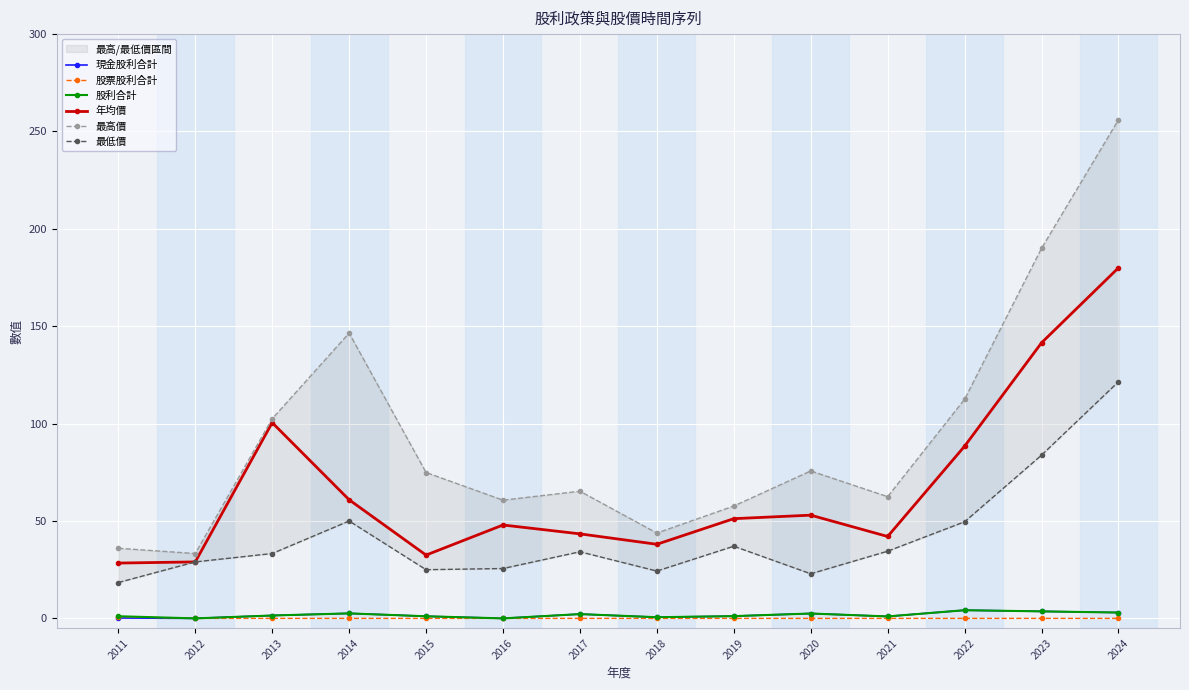

How many positive values does the 現金股利合計 series have?

12